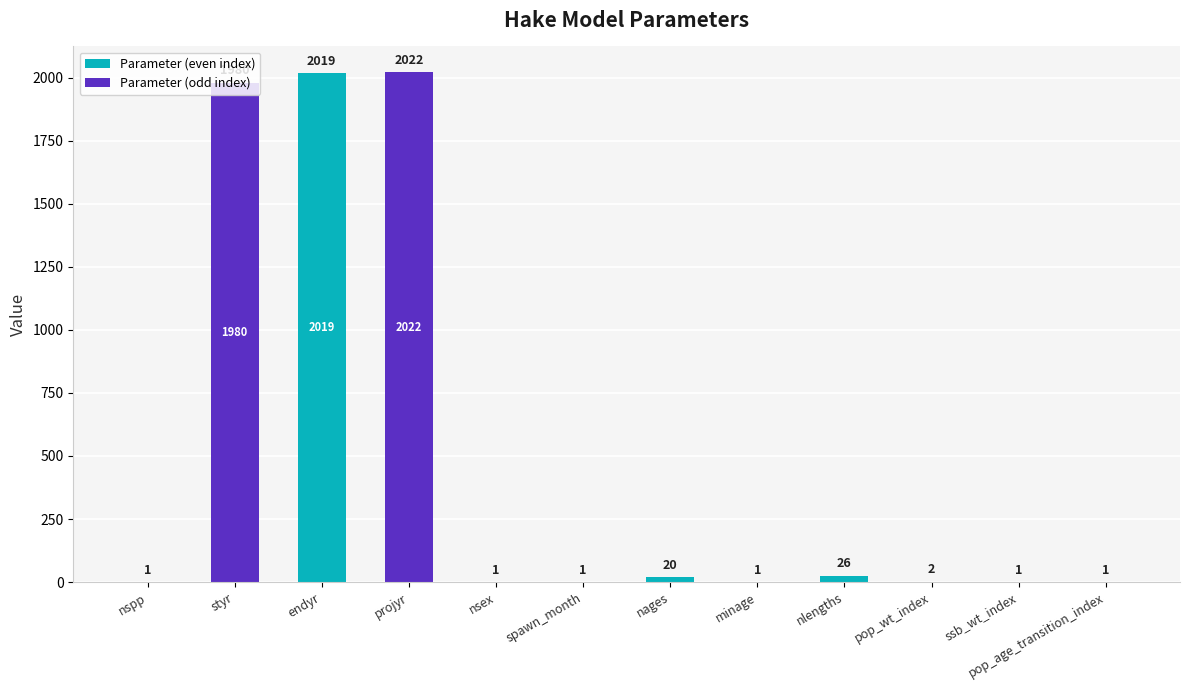

What is the sum of all values?

6075